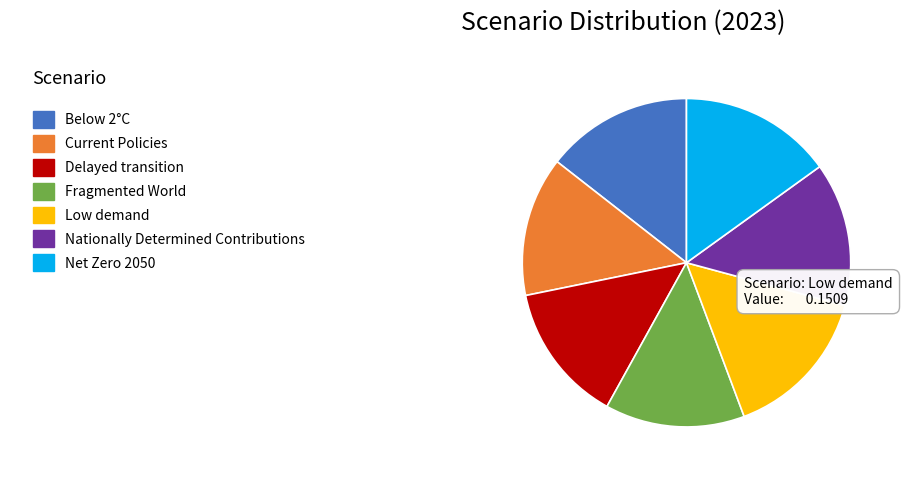

Does any single category account for the majority?

No